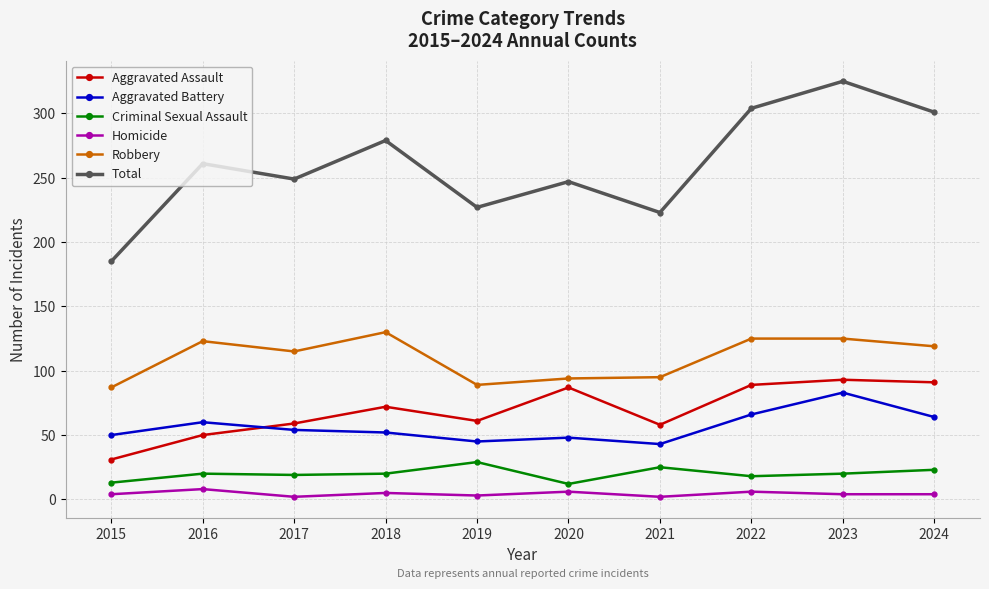

True or false: Total and Aggravated Battery cross at least once.

False